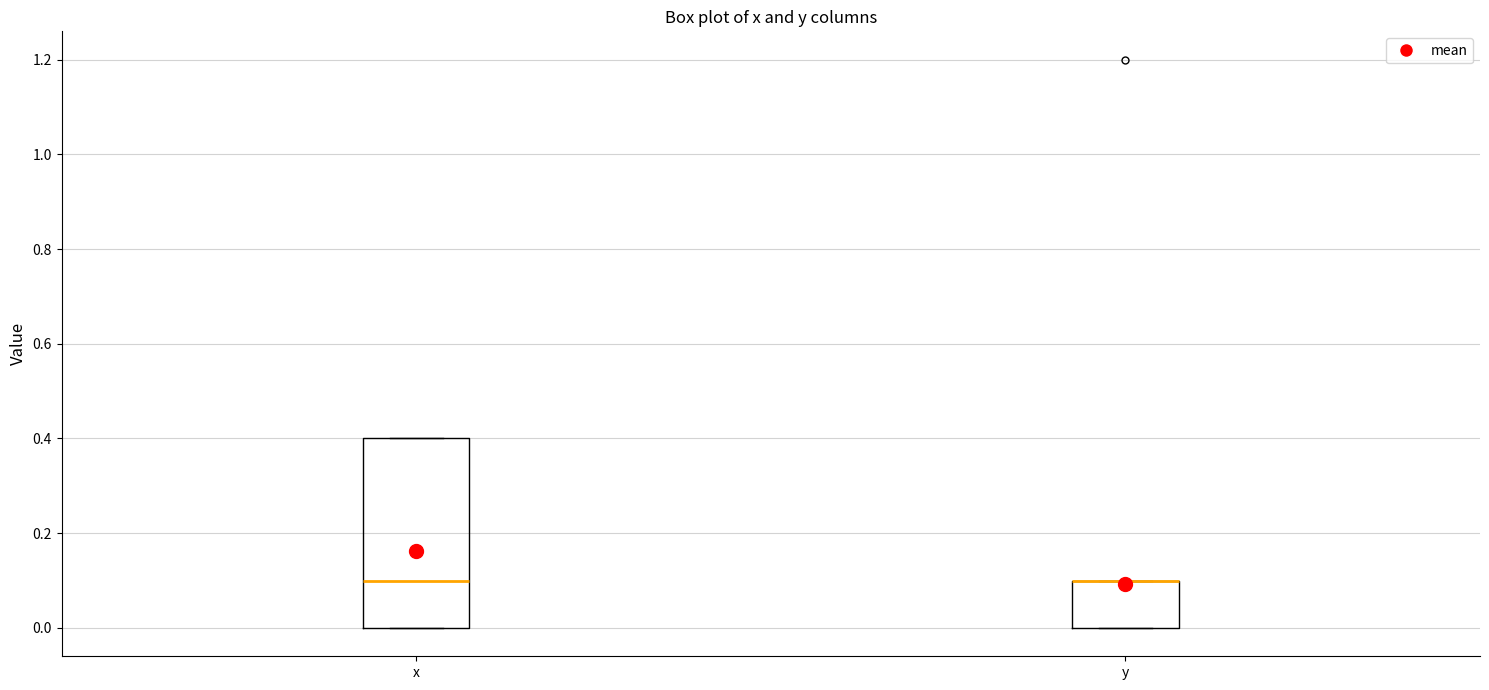

Reading left to right, transcribe this box plot: for each box, give where its median line is, the range the box spans, and where its two whiskers end, as read against the y-axis. The values are not printed on the chart, so give them approximately, as read against the axis.

x: median 0.1, box 0.0 to 0.4, whiskers 0.0 to 0.4
y: median 0.1 (drawn on the box's upper edge), box 0.0 to 0.1, whiskers 0.0 to 0.1